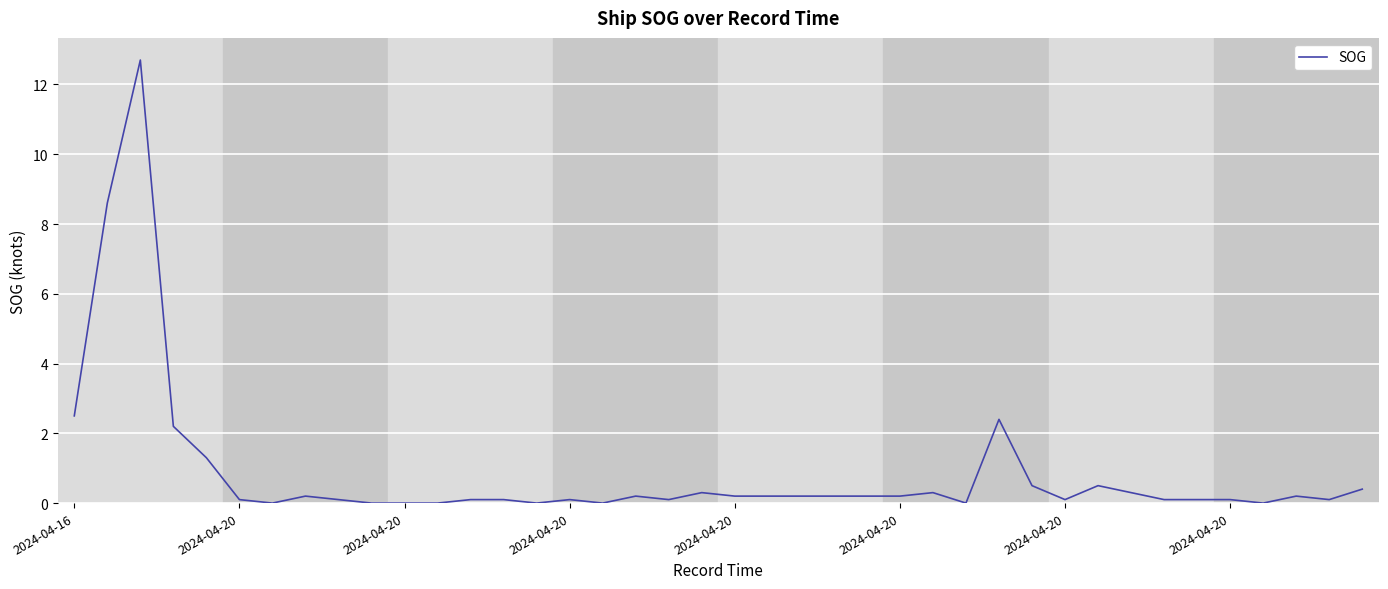

What is the average value?

0.9